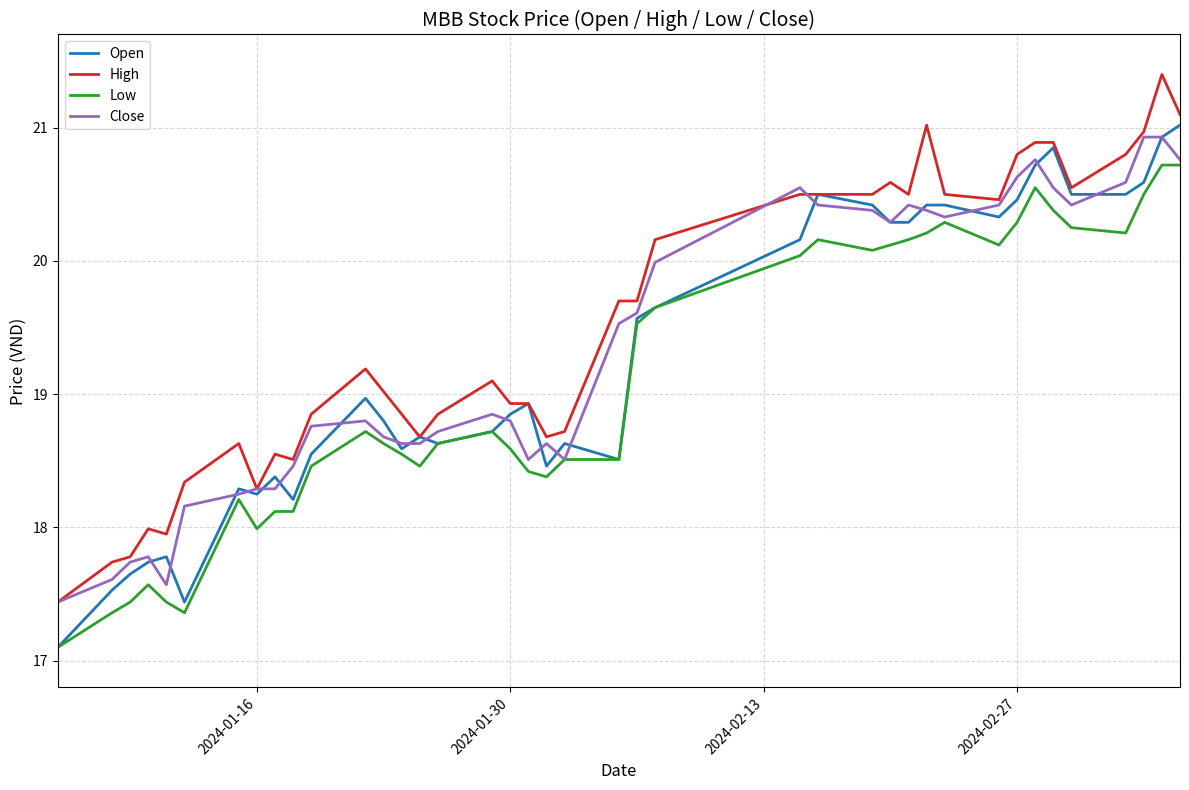

What is the minimum value shown in the chart?

17.1